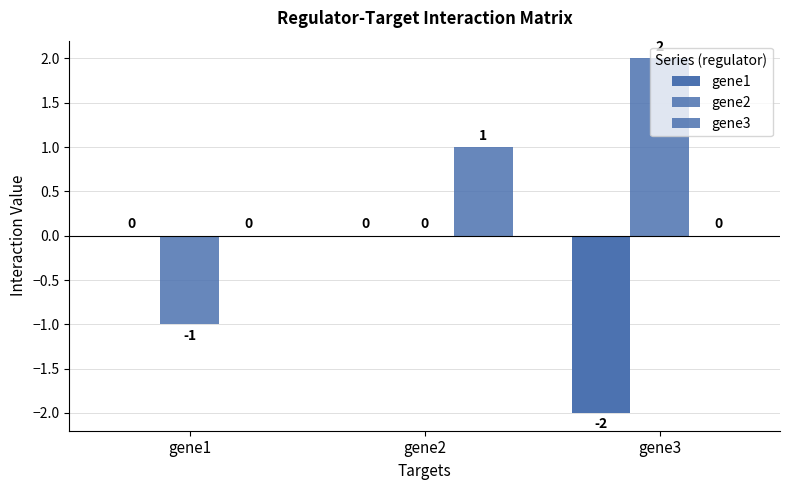

How many groups of bars are there?

3